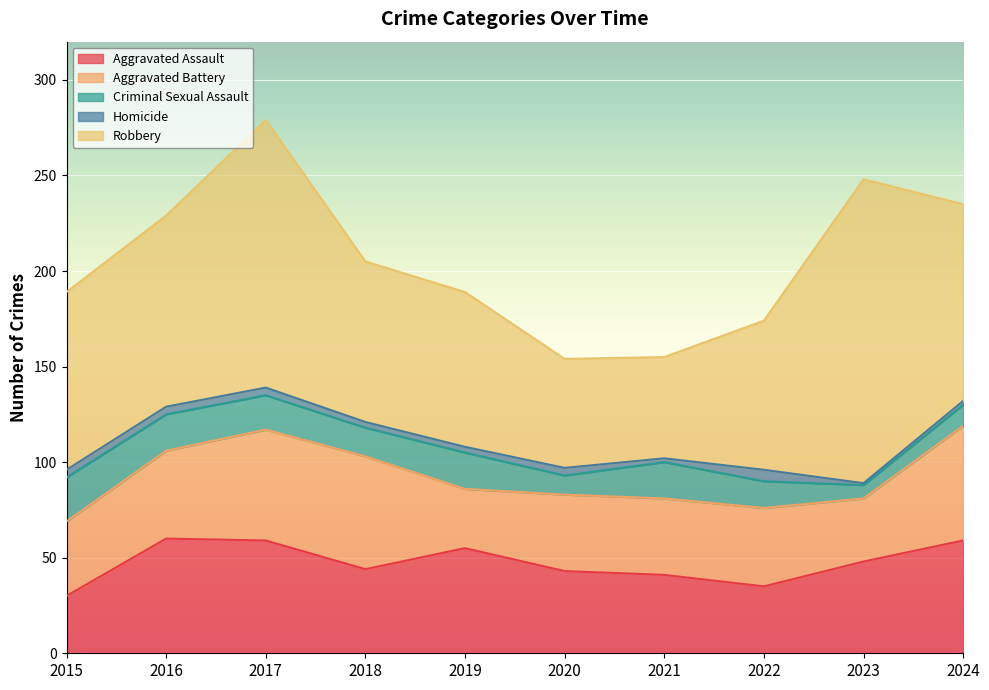

Where is the first local maximum for Aggravated Assault?

2016